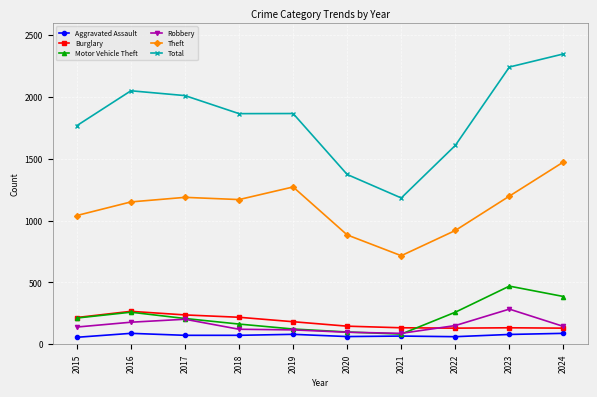

Does the chart display data point markers on the line(s)?

Yes